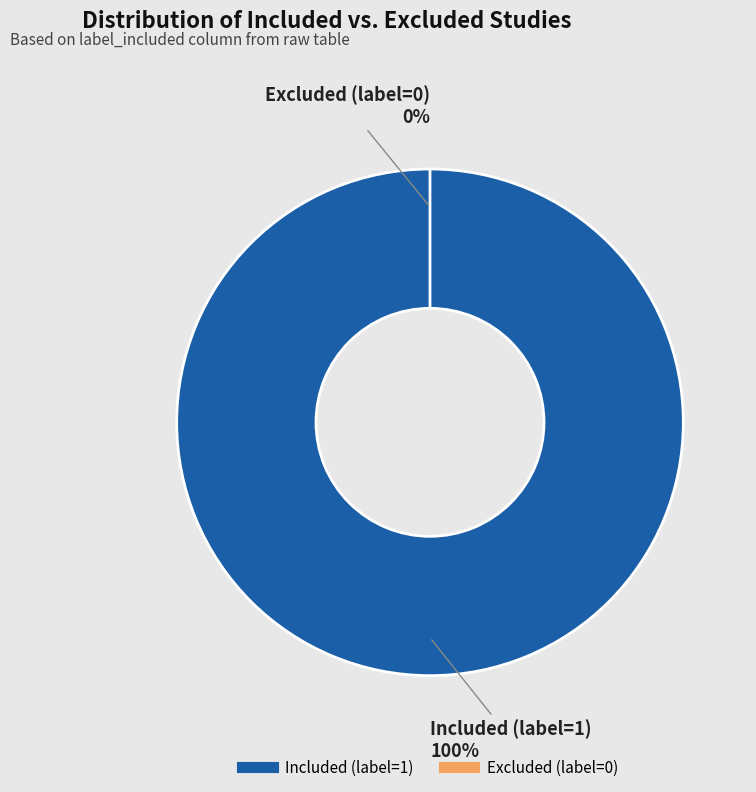

Rank the categories by value from highest to lowest.

Included (label=1), Excluded (label=0)